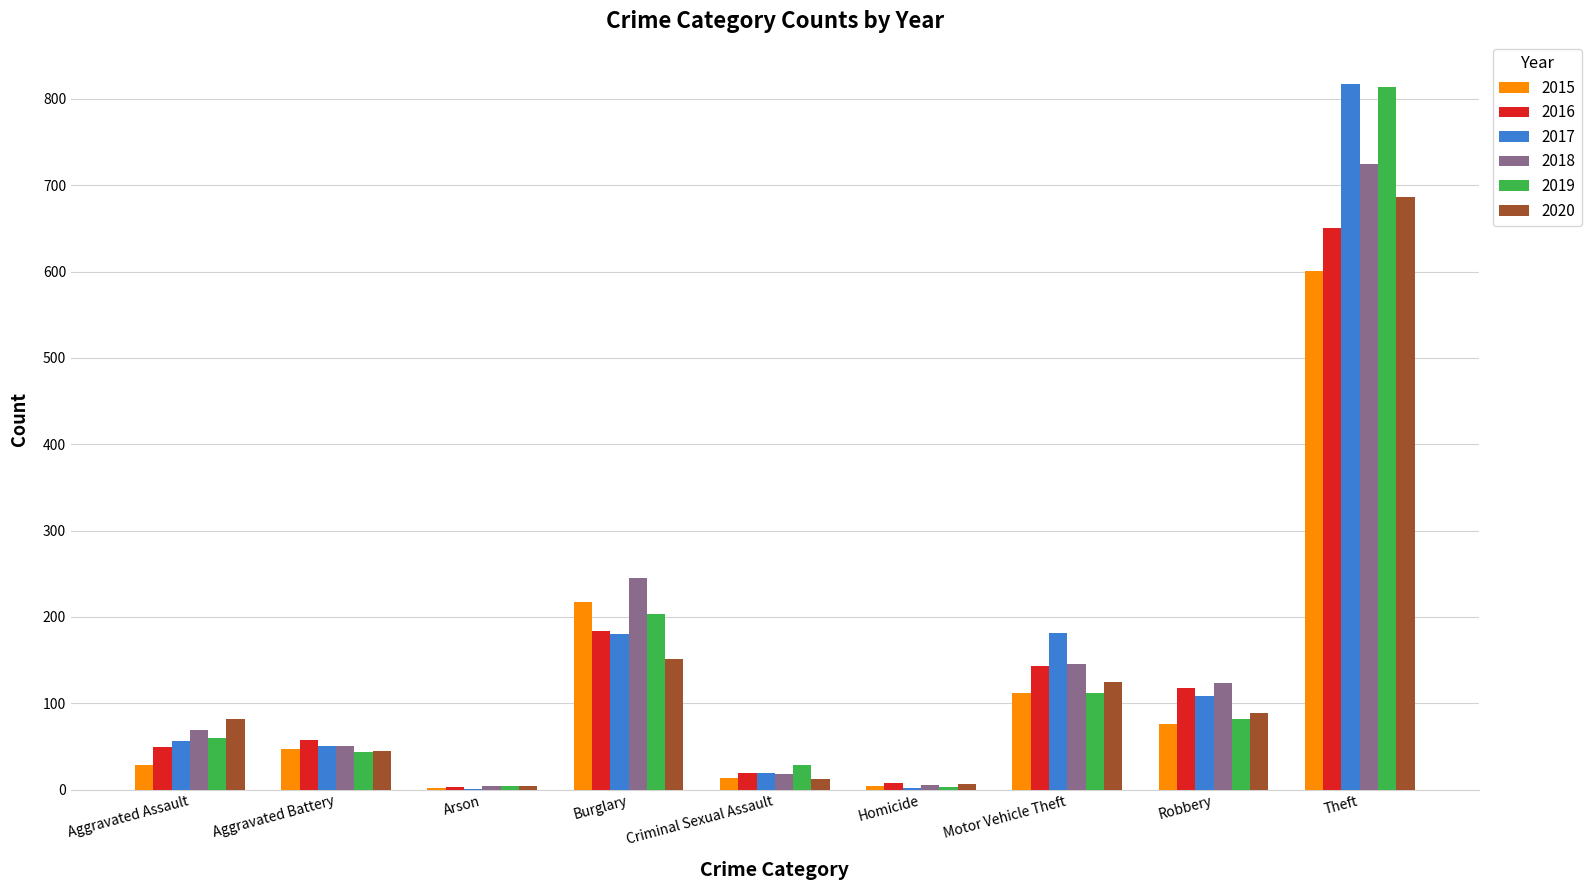

Which category has the highest value in the 2020 series?

Theft